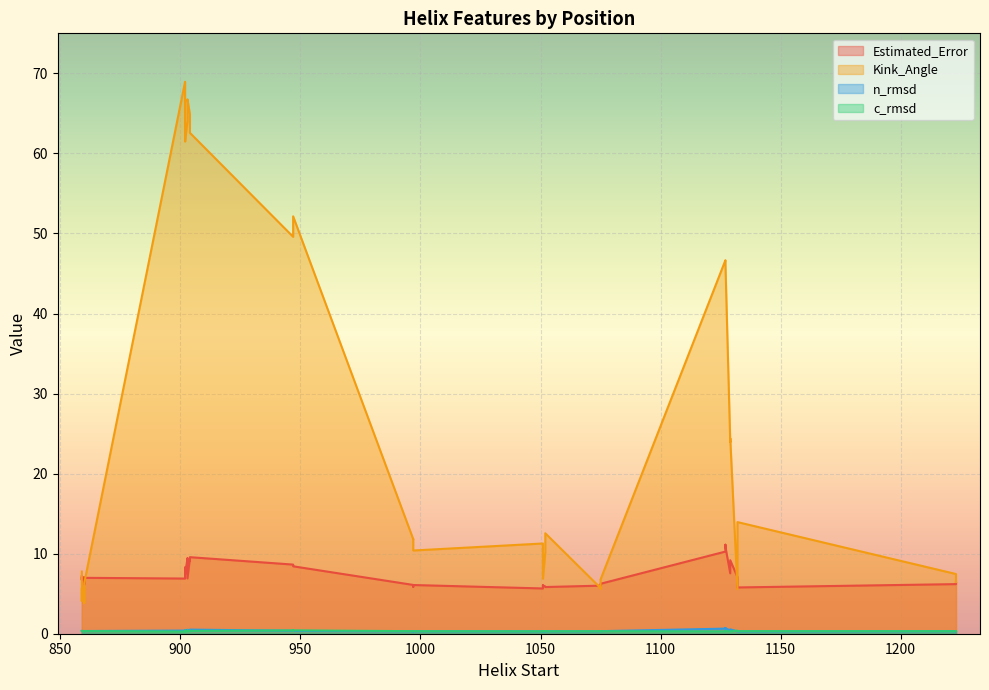

What are all the series names shown in the legend?

Estimated_Error, Kink_Angle, n_rmsd, c_rmsd